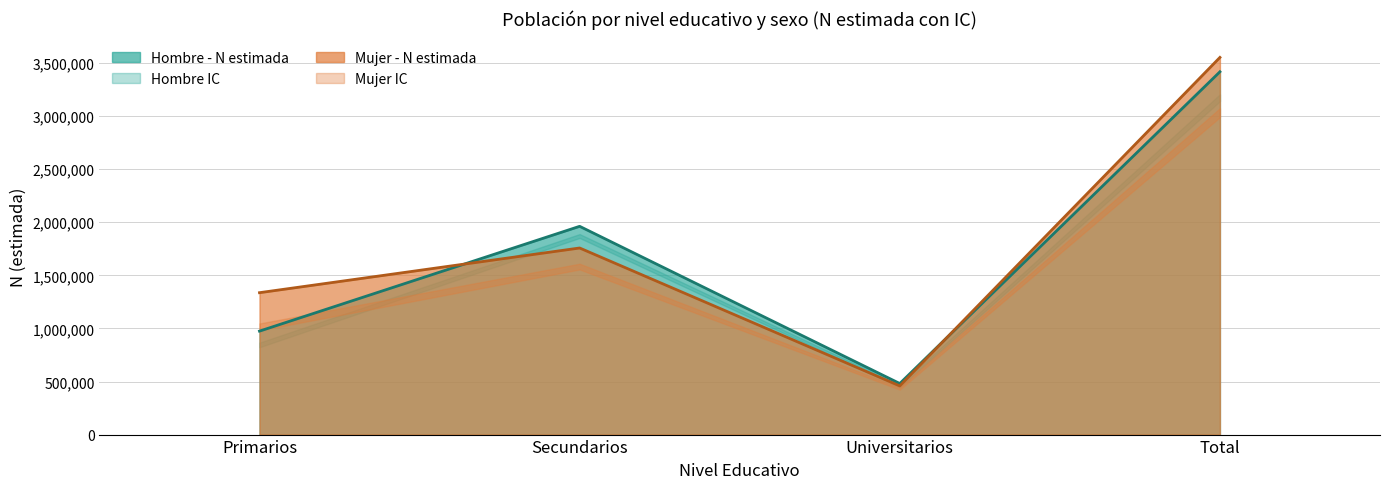

Does the chart display data point markers on the line(s)?

No